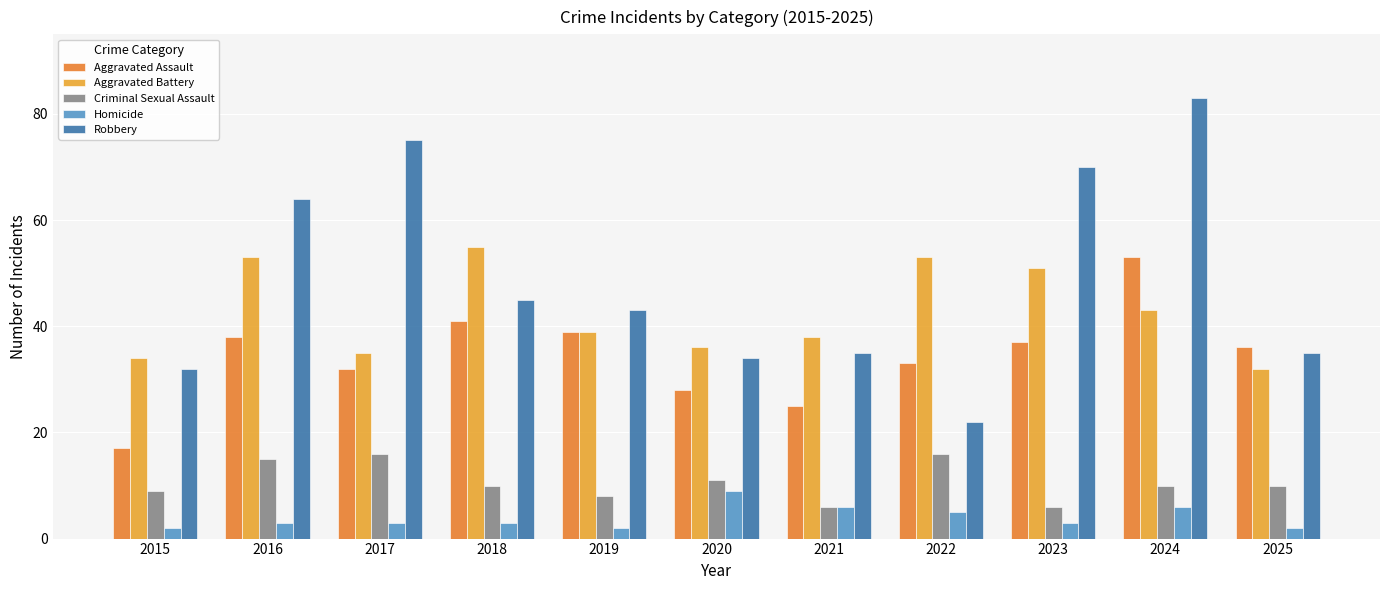

What is the sum of all Robbery values?

538